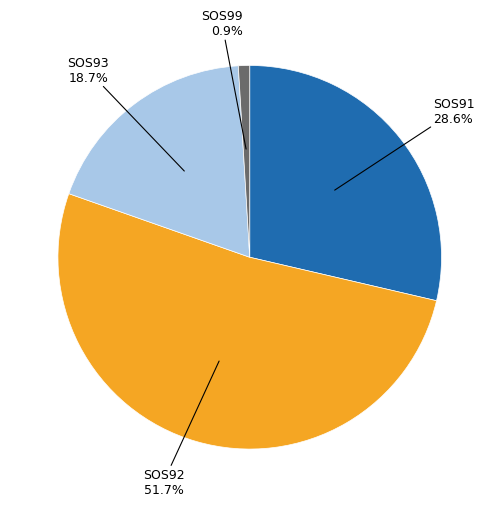

Is there a majority slice in this chart?

Yes